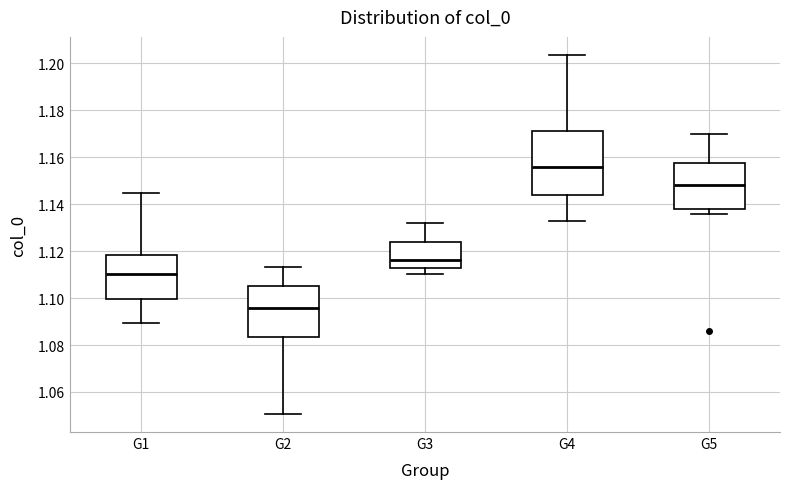

Comparing the boxes themselves (not the whiskers), which one is the tallest?

G4